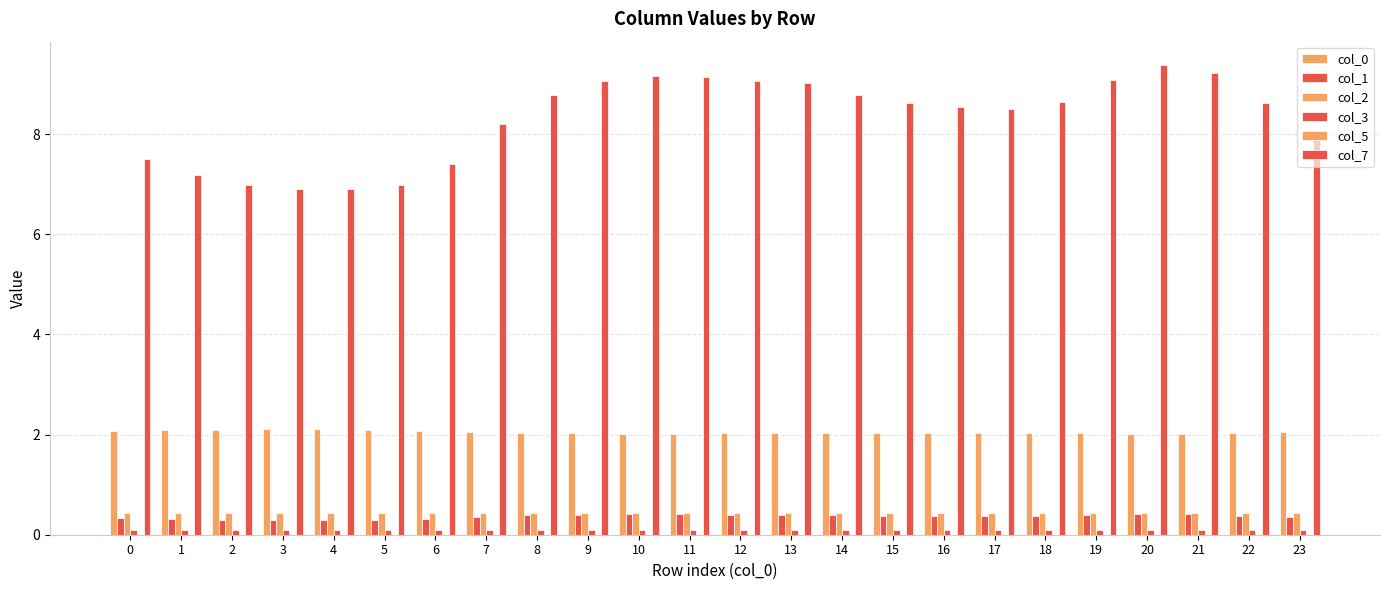

The col_2 series shows 0.4 at 5. True or false?

True